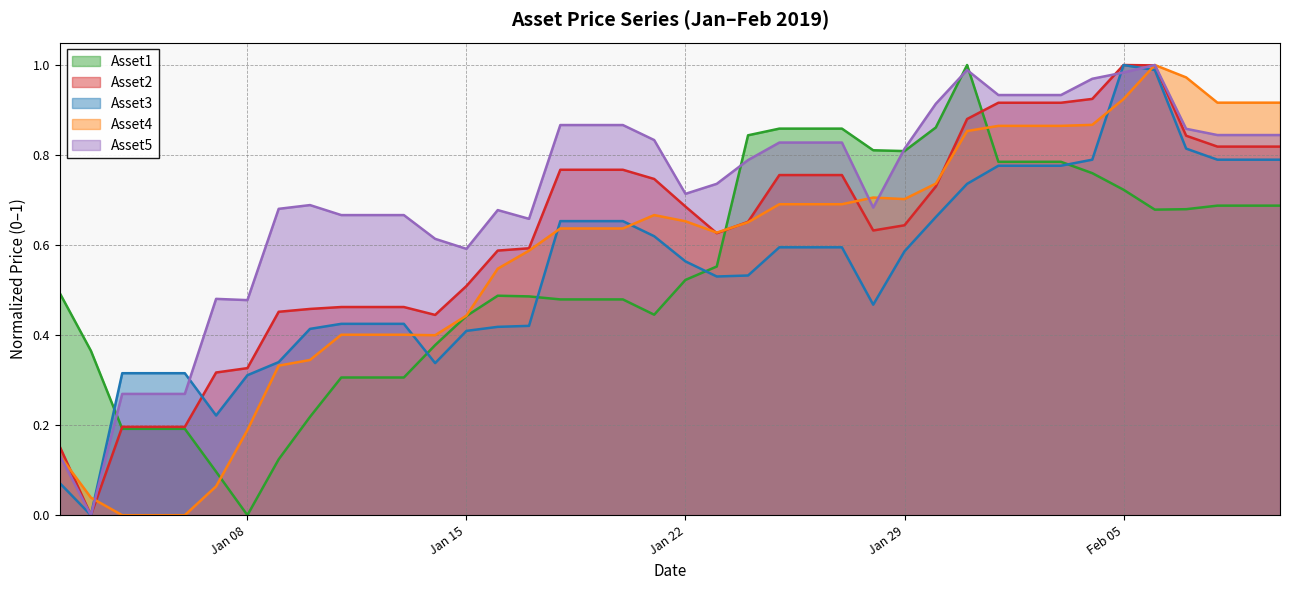

How many values in Asset5 are above zero?

39